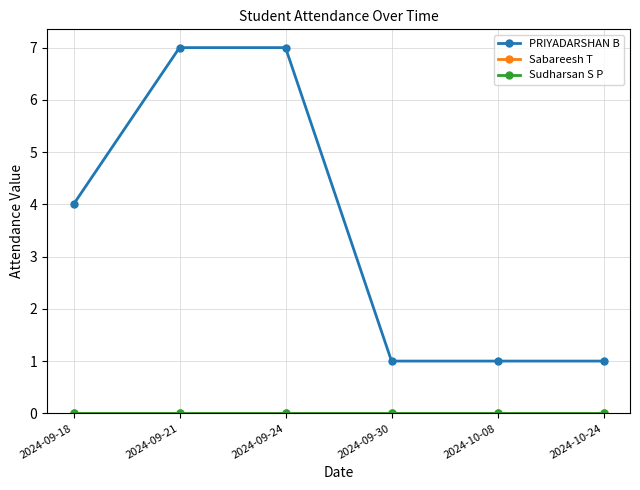

Reading left to right, extract all data points from this chart.

PRIYADARSHAN B: 4	7	7	1	1	1
Sabareesh T: 0	0	0	0	0	0
Sudharsan S P: 0	0	0	0	0	0